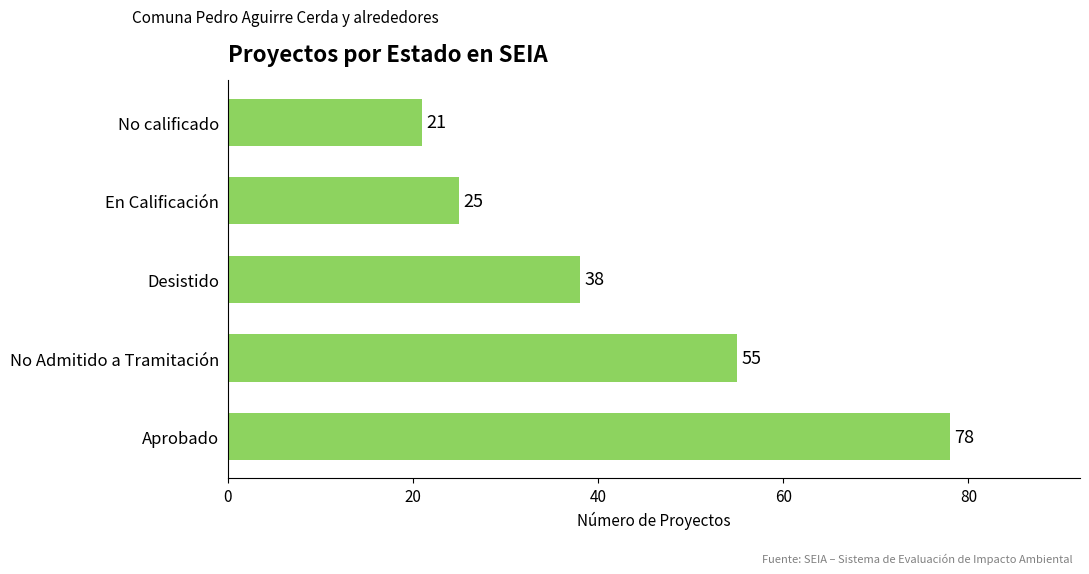

What is the difference between the maximum and second lowest values?

53